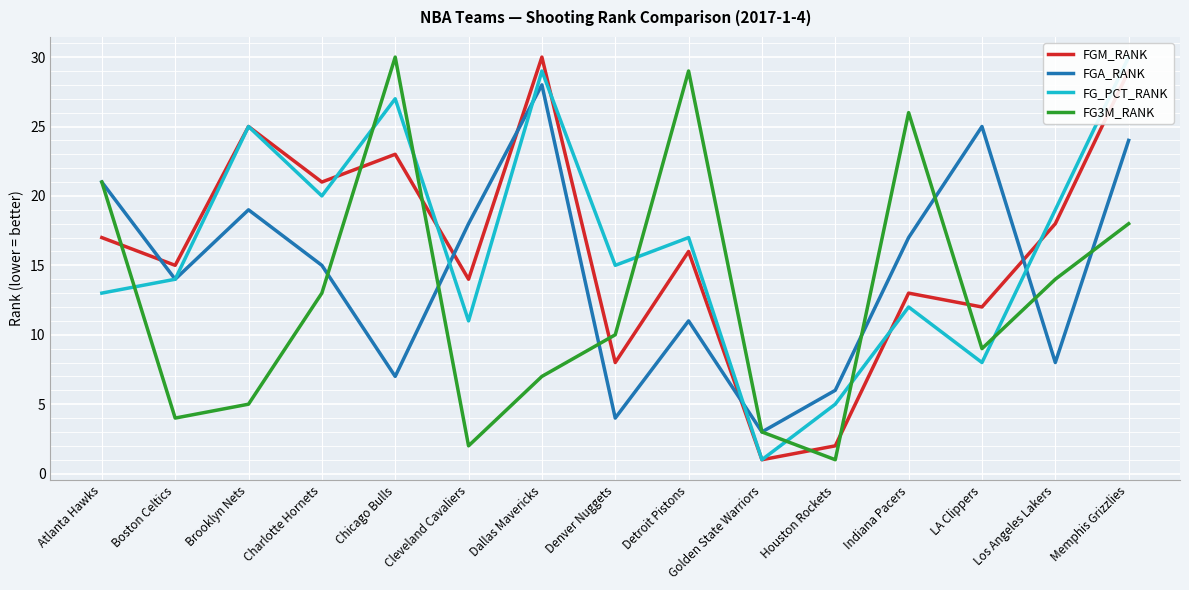

How many intersections are there between FGM_RANK and FG3M_RANK?

7